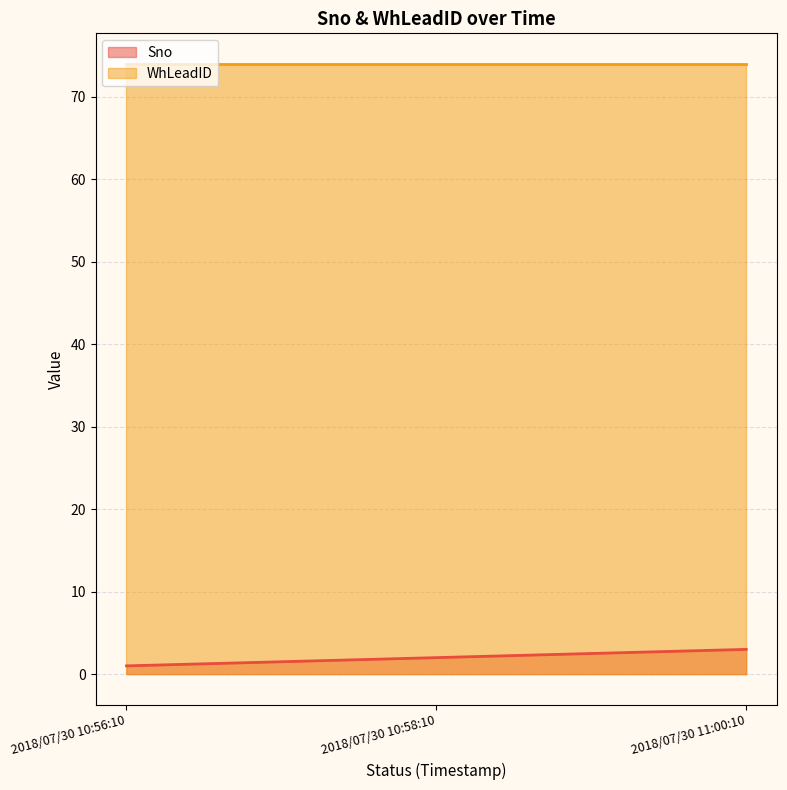

At which label does the data first exceed 2?

2018/07/30 11:00:10